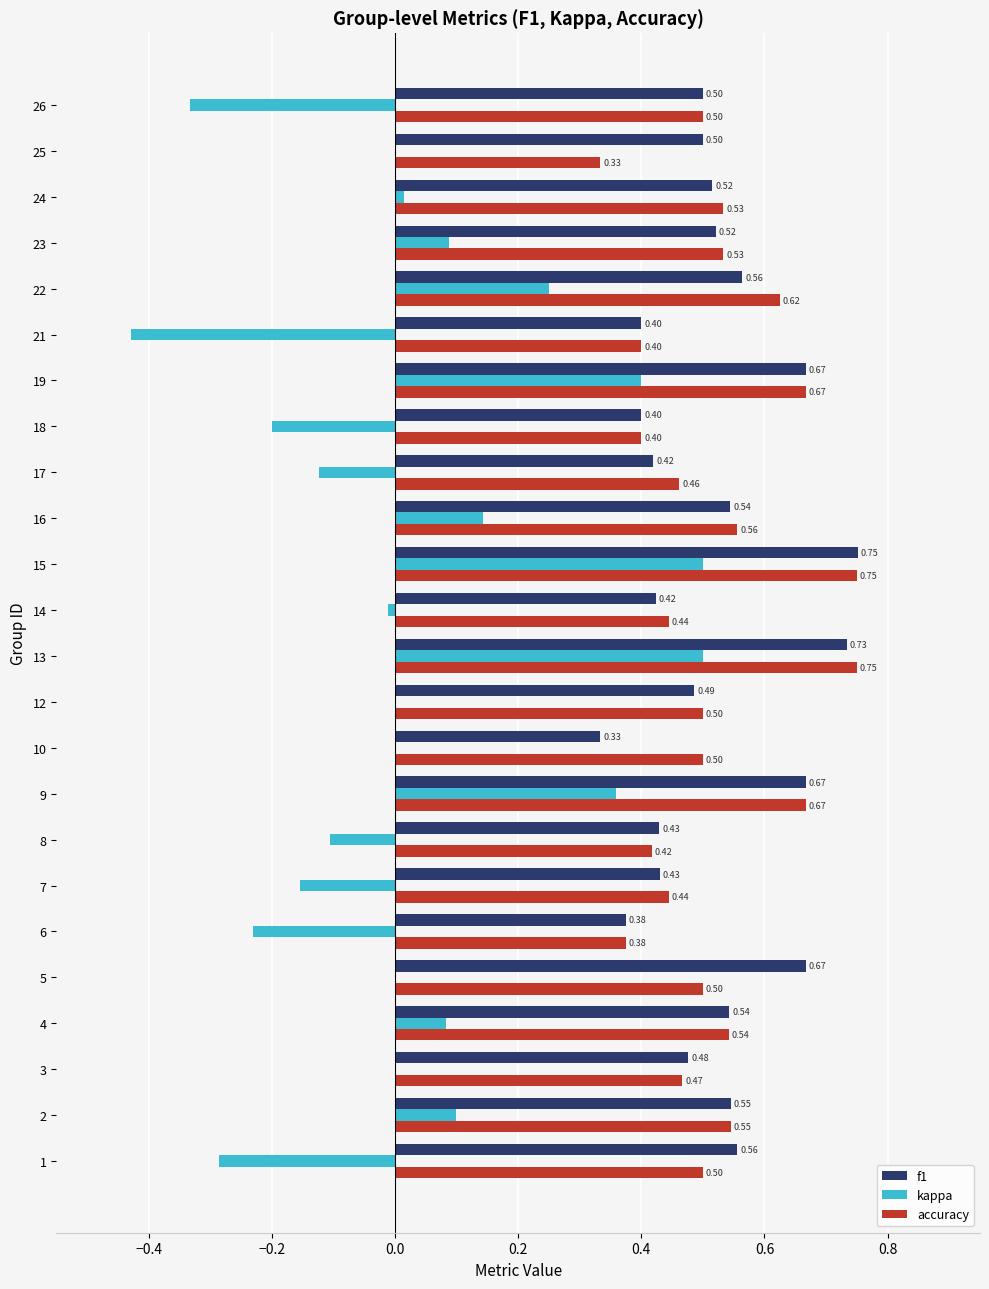

What is the total value across all series at 21?

0.4